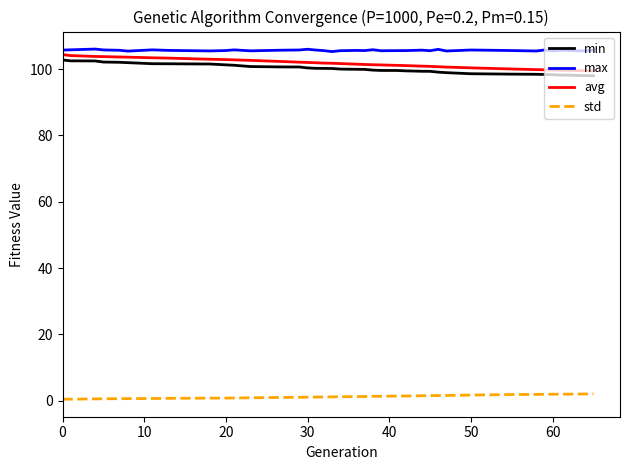

True or false: avg and max cross at least once.

False